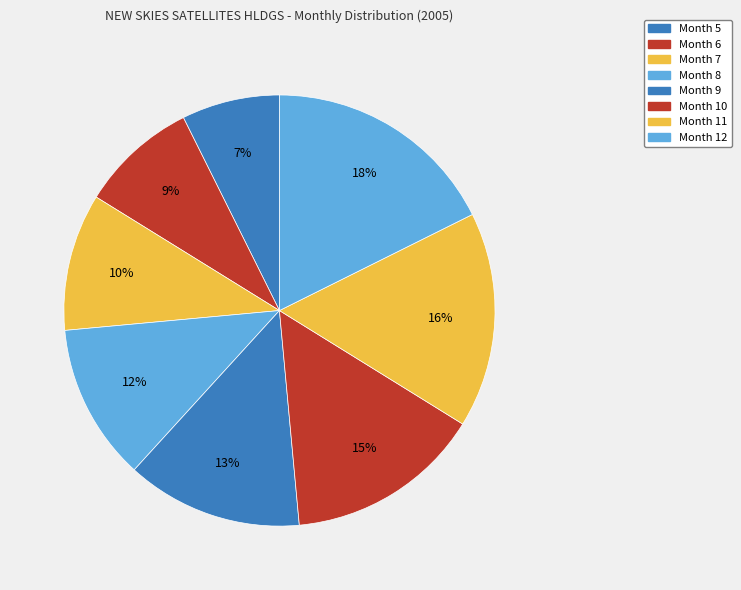

To the nearest percent, what percentage of the pie is Month 10?

15%